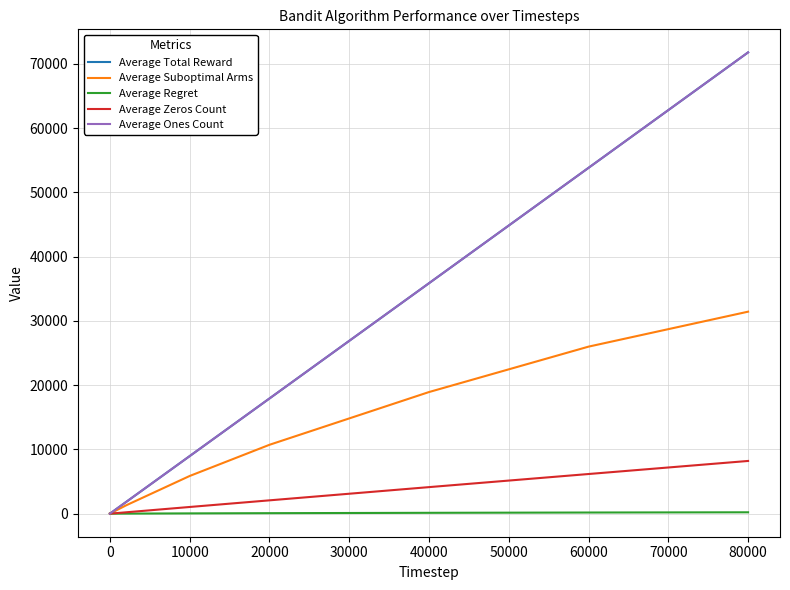

Which series has the widest spread of values?

Average Total Reward